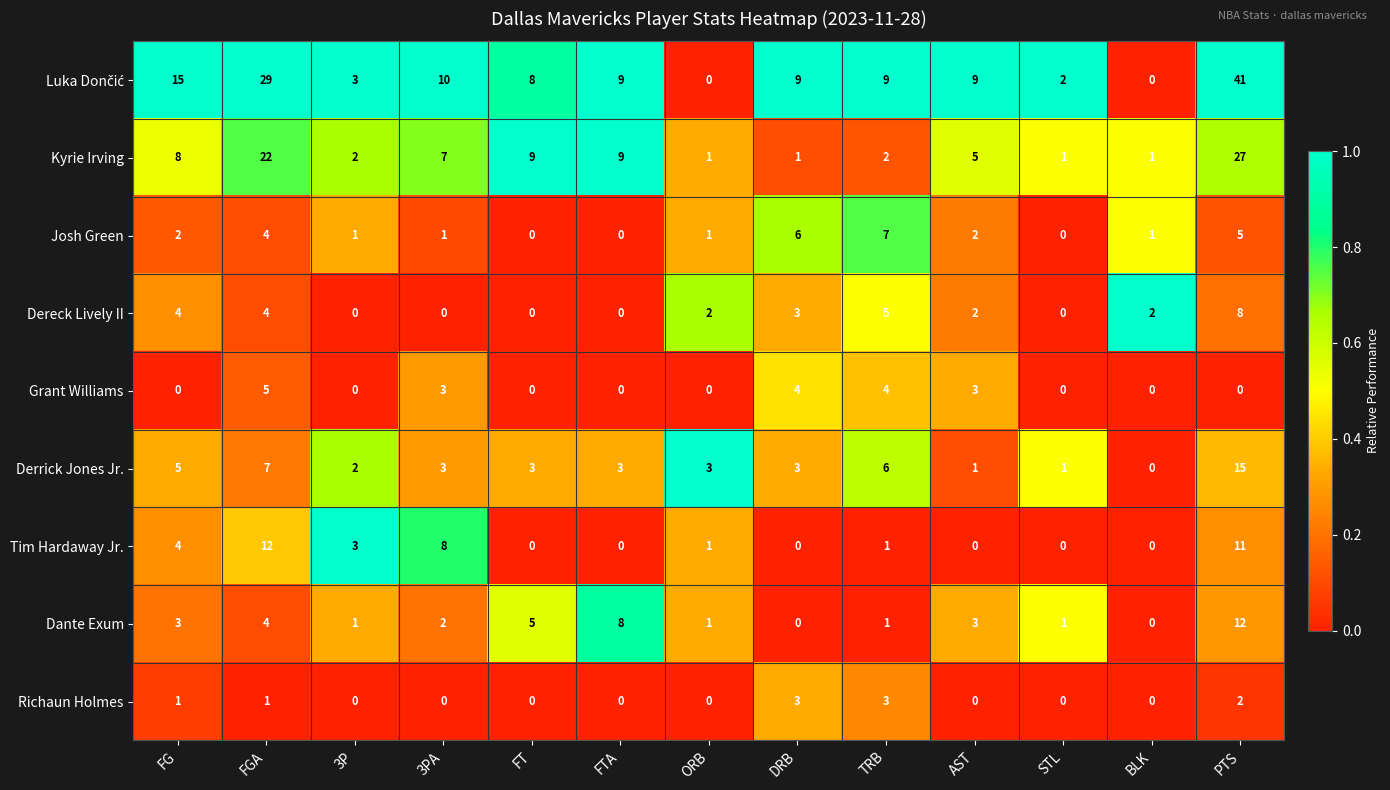

What is the difference between the Richaun Holmes values at TRB and ORB?

3